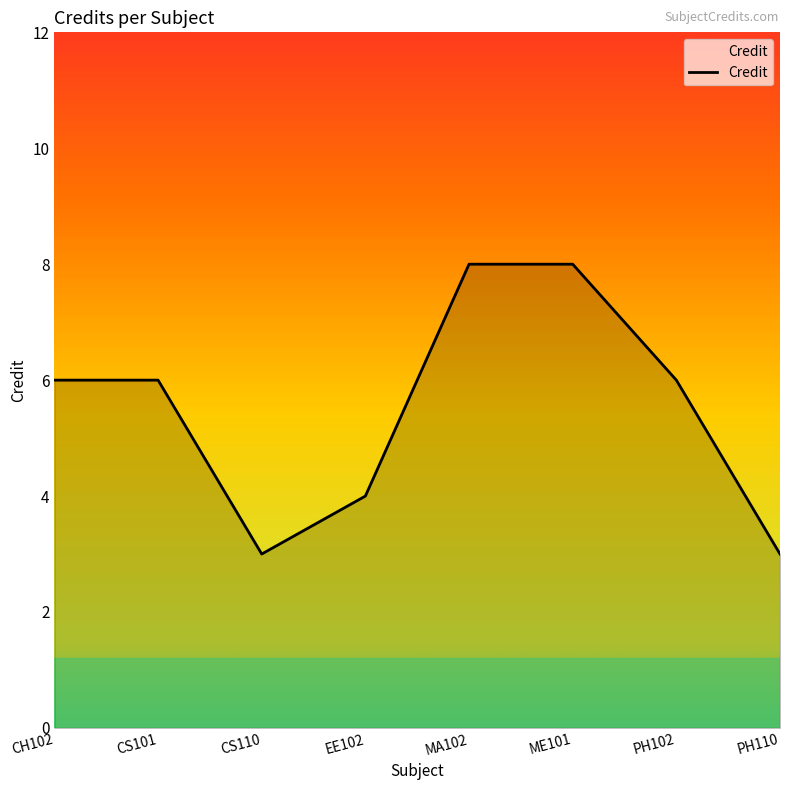

What is the greatest value displayed?

8